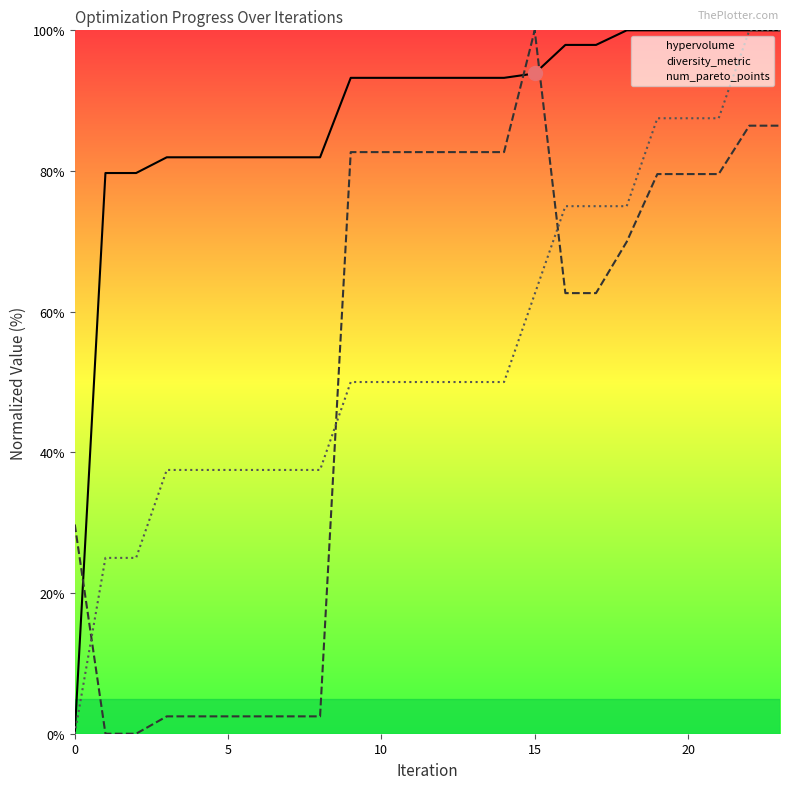

Which category has the highest value across all series?

22